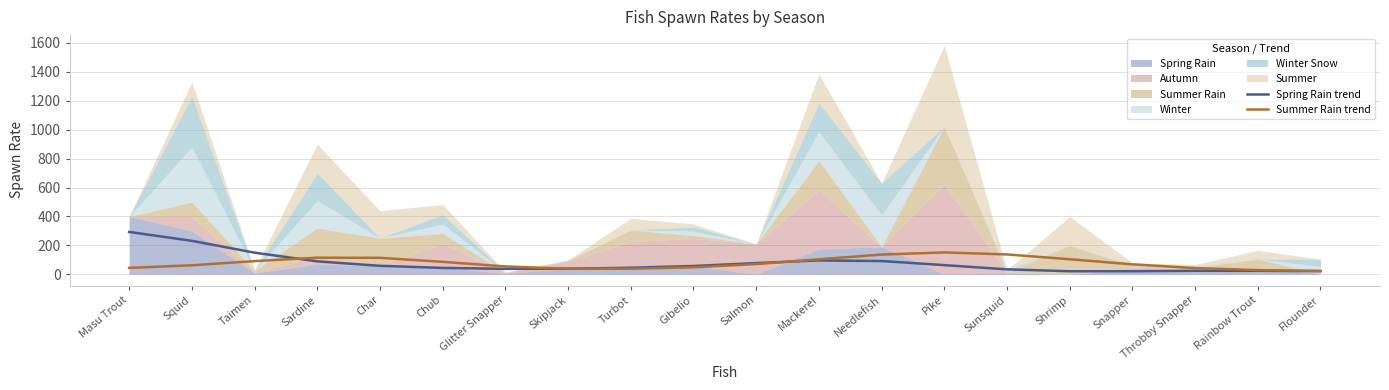

Is the value of Spring Rain trend at Masu Trout greater than the value of Summer Rain trend at Needlefish?

Yes